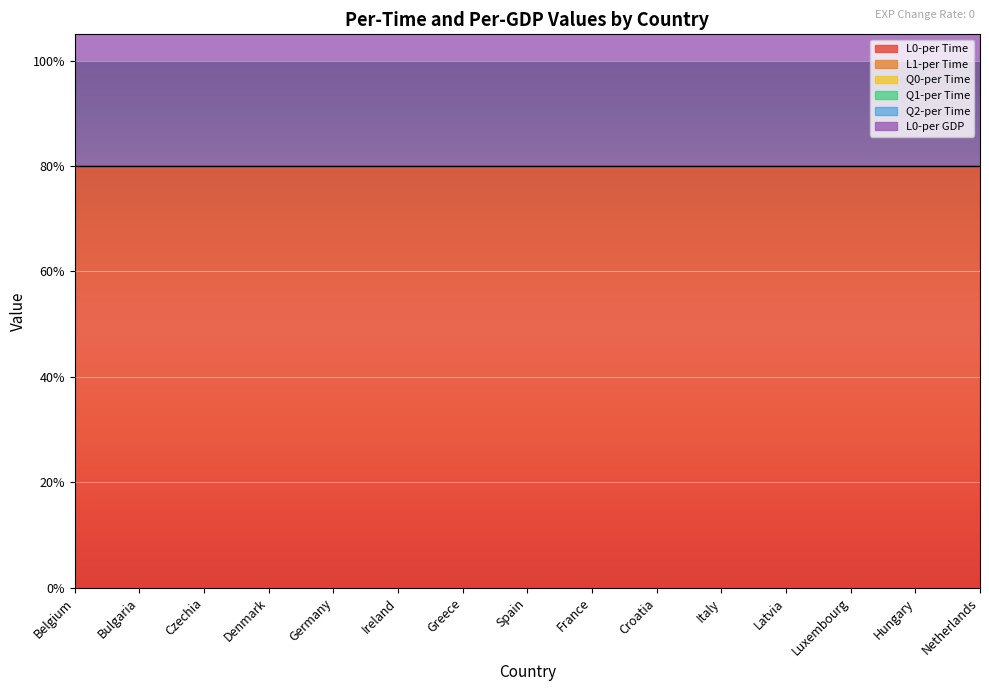

Reading right to left, extract all data points from this chart.

L0-per Time: Netherlands=0.8	Hungary=0.8	Luxembourg=0.8	Latvia=0.8	Italy=0.8	Croatia=0.8	France=0.8	Spain=0.8	Greece=0.8	Ireland=0.8	Germany=0.8	Denmark=0.8	Czechia=0.8	Bulgaria=0.8	Belgium=0.8
L1-per Time: Netherlands=0.0	Hungary=0.0	Luxembourg=0.0	Latvia=0.0	Italy=0.0	Croatia=0.0	France=0.0	Spain=0.0	Greece=0.0	Ireland=0.0	Germany=0.0	Denmark=0.0	Czechia=0.0	Bulgaria=0.0	Belgium=0.0
Q0-per Time: Netherlands=0.0	Hungary=0.0	Luxembourg=0.0	Latvia=0.0	Italy=0.0	Croatia=0.0	France=0.0	Spain=0.0	Greece=0.0	Ireland=0.0	Germany=0.0	Denmark=0.0	Czechia=0.0	Bulgaria=0.0	Belgium=0.0
Q1-per Time: Netherlands=0.0	Hungary=0.0	Luxembourg=0.0	Latvia=0.0	Italy=0.0	Croatia=0.0	France=0.0	Spain=0.0	Greece=0.0	Ireland=0.0	Germany=0.0	Denmark=0.0	Czechia=0.0	Bulgaria=0.0	Belgium=0.0
Q2-per Time: Netherlands=0.0	Hungary=0.0	Luxembourg=0.0	Latvia=0.0	Italy=0.0	Croatia=0.0	France=0.0	Spain=0.0	Greece=0.0	Ireland=0.0	Germany=0.0	Denmark=0.0	Czechia=0.0	Bulgaria=0.0	Belgium=0.0
L0-per GDP: Netherlands=0.8	Hungary=0.8	Luxembourg=0.8	Latvia=0.8	Italy=0.8	Croatia=0.8	France=0.8	Spain=0.8	Greece=0.8	Ireland=0.8	Germany=0.8	Denmark=0.8	Czechia=0.8	Bulgaria=0.8	Belgium=0.8